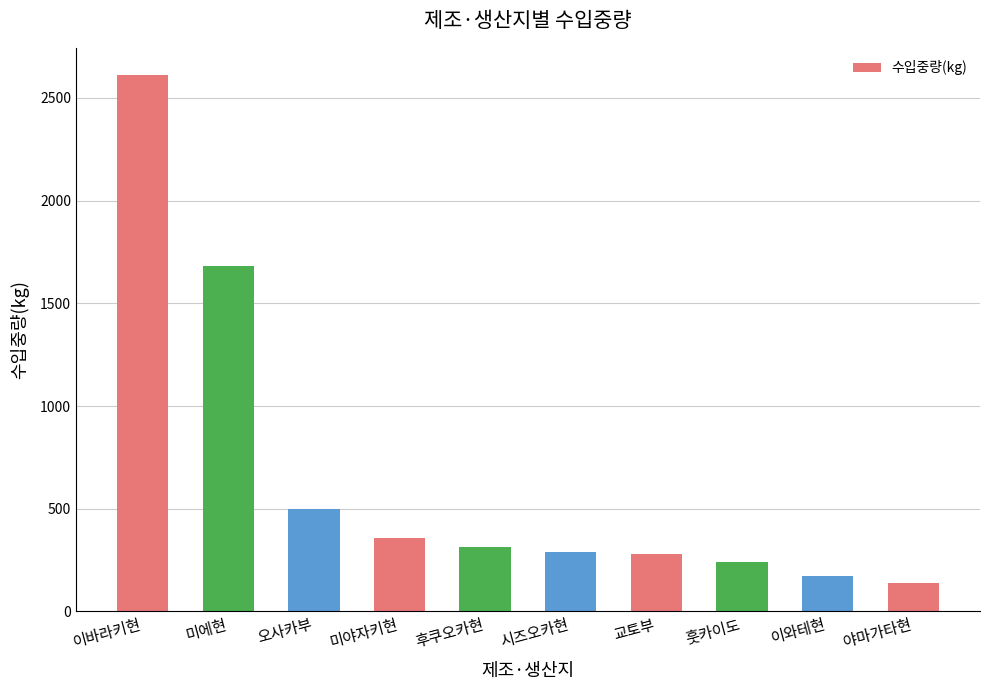

What position from the right is 오사카부?

8